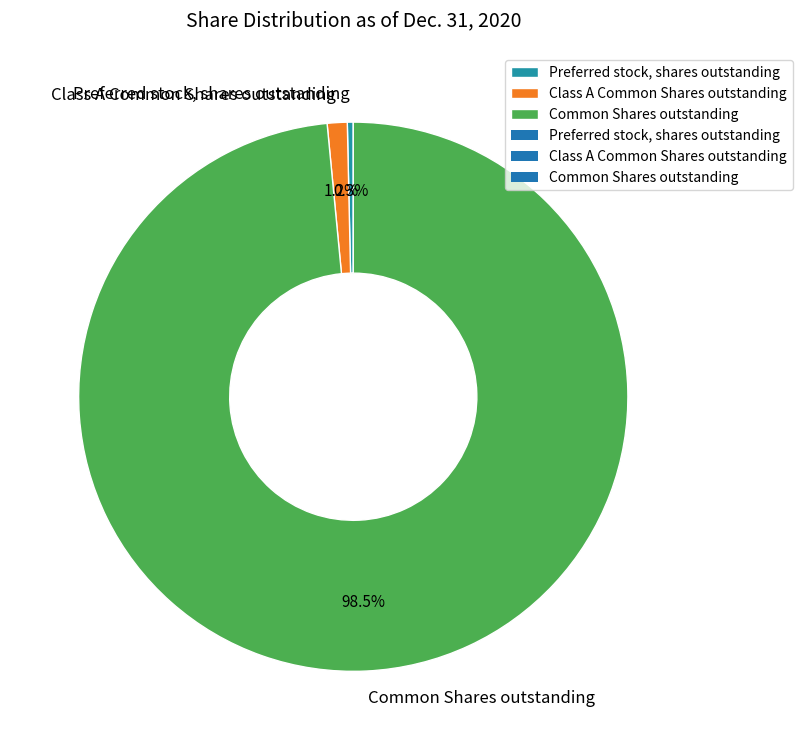

To the nearest percent, what is the difference between the Common Shares outstanding and Class A Common Shares outstanding slice percentages?

97%